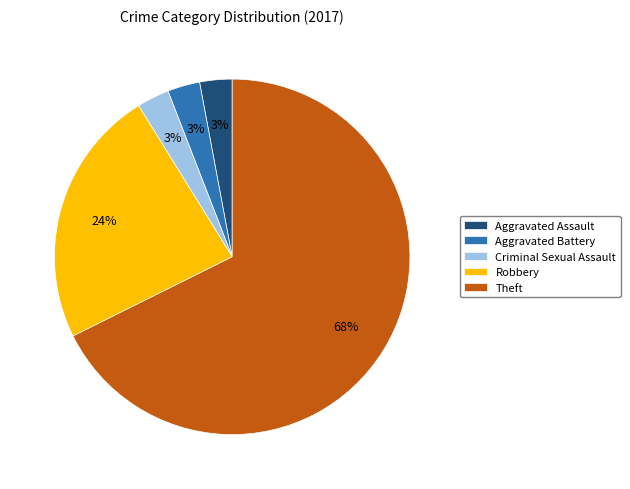

True or false: Robbery accounts for 11% of the total.

False